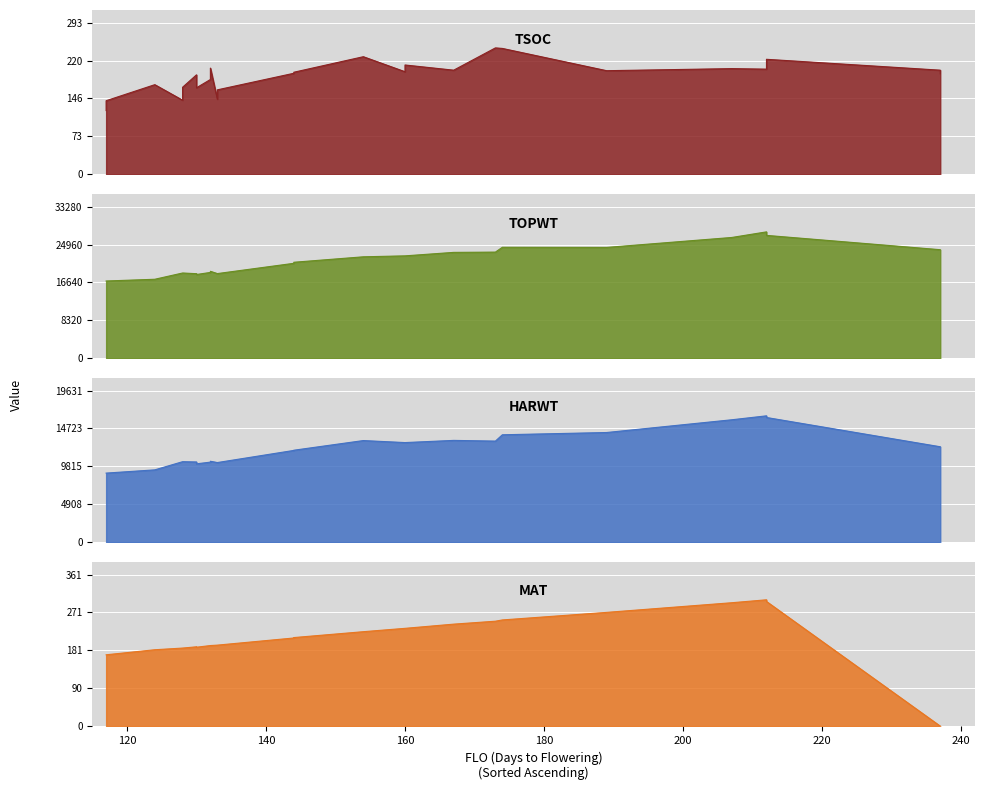

At which category is the sum across all series the highest?

212